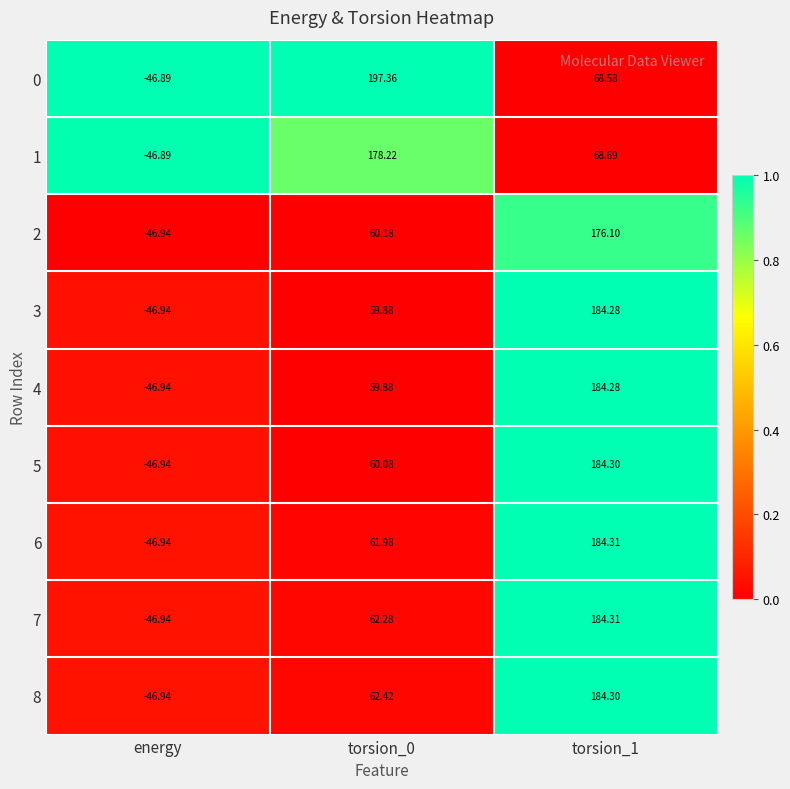

Is the value of 7 at torsion_1 greater than the value of 6 at energy?

Yes